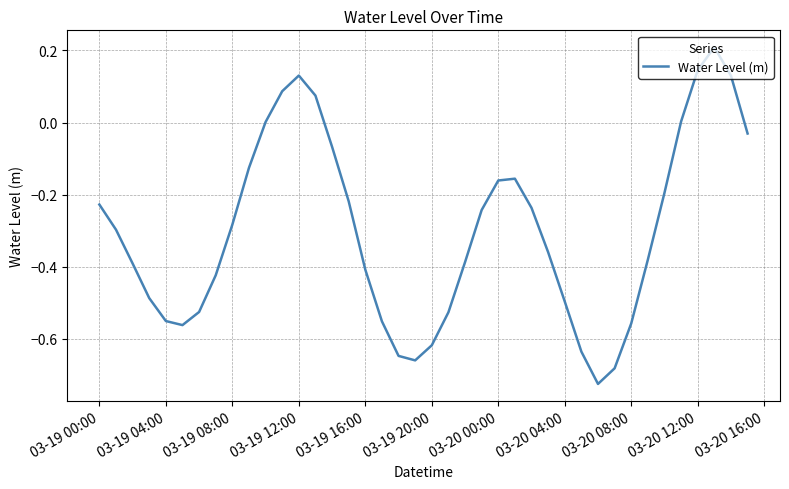

What is the difference between the maximum and minimum values?

0.9